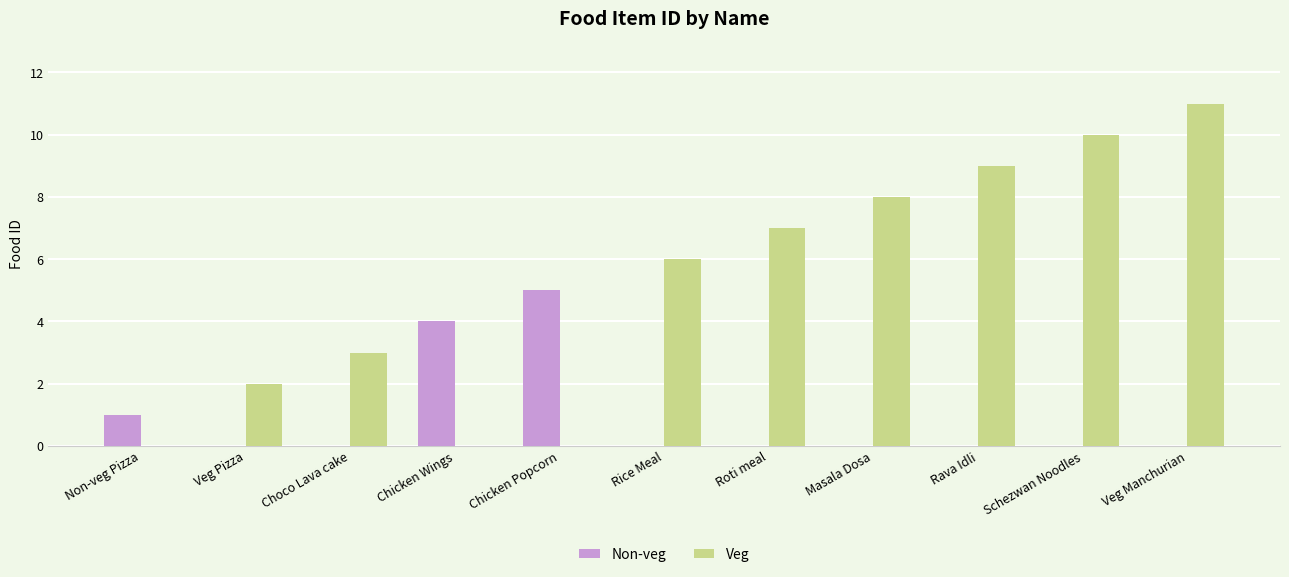

What is the difference between the Veg values at Veg Pizza and Chicken Popcorn?

2